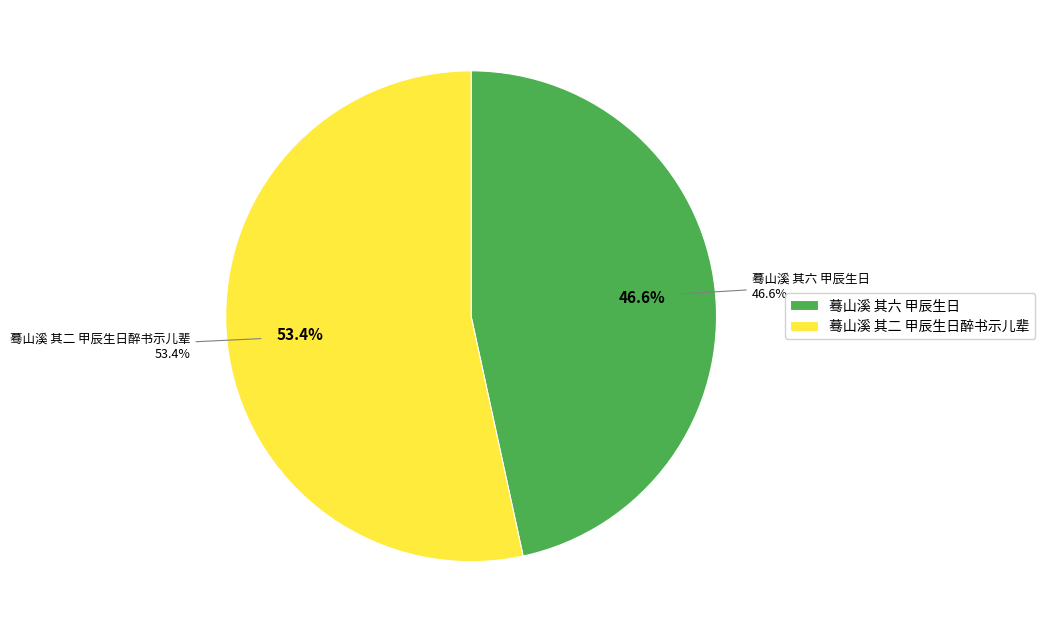

To the nearest percent, what is the combined percentage of 蓦山溪 其六 甲辰生日 and 蓦山溪 其二 甲辰生日醉书示儿辈?

100%